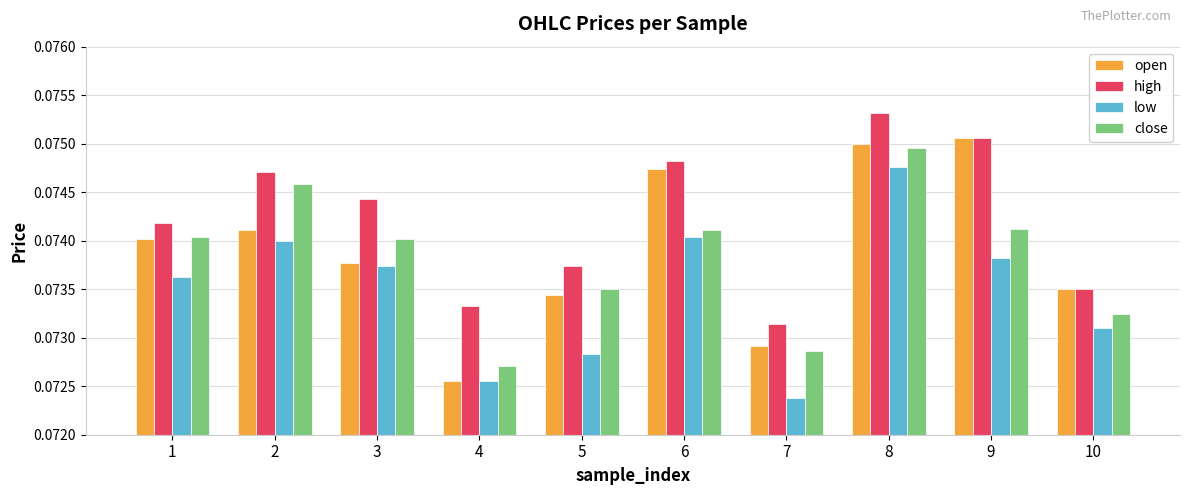

How many close values are between 0 and 1?

10